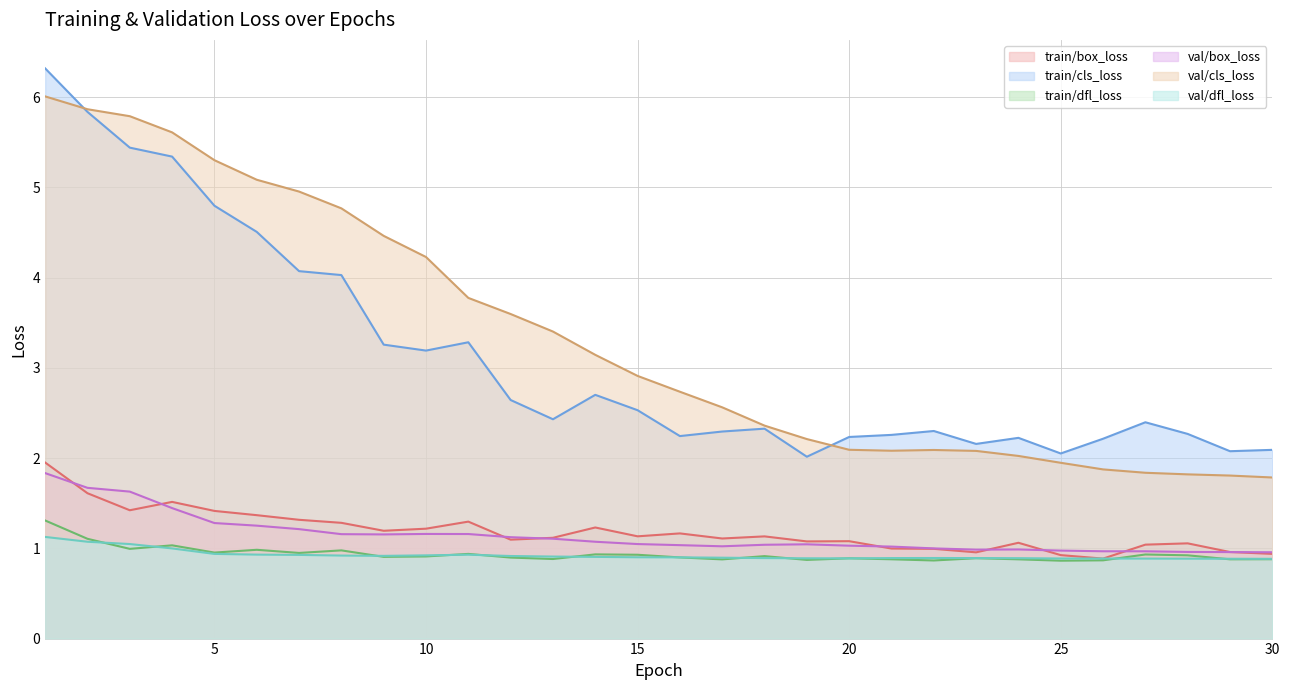

Which series has the largest total across all categories?

val/cls_loss